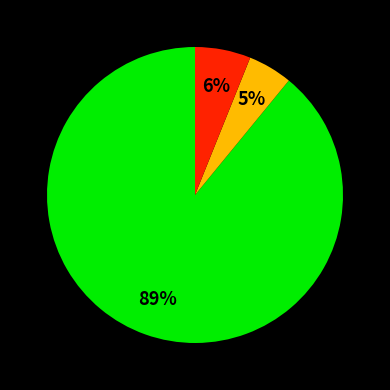

Is there a majority slice in this chart?

Yes